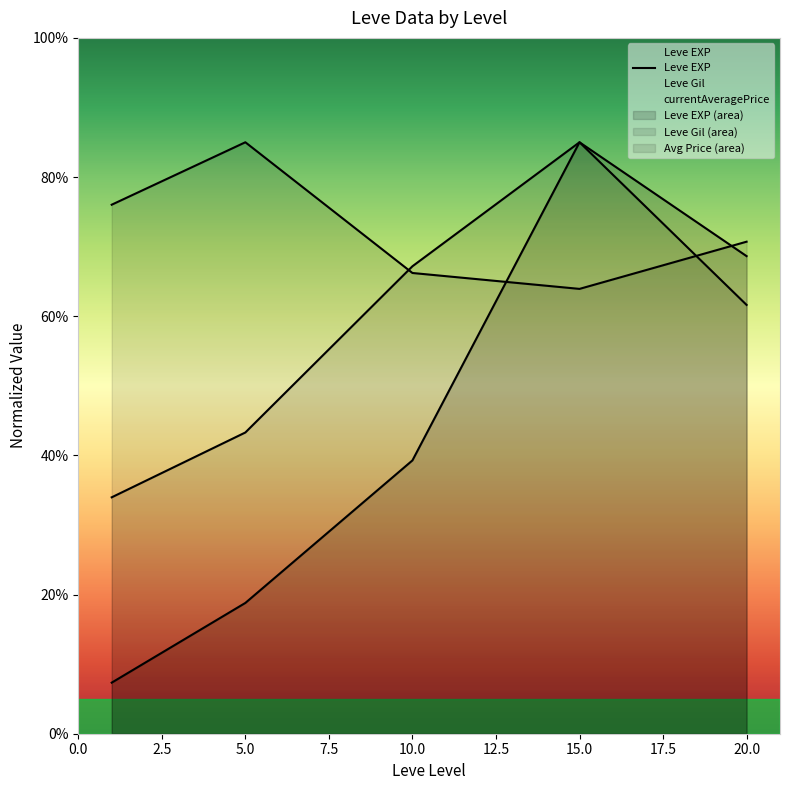

What is the change in value from 10.0 to 15.0?

+45.7